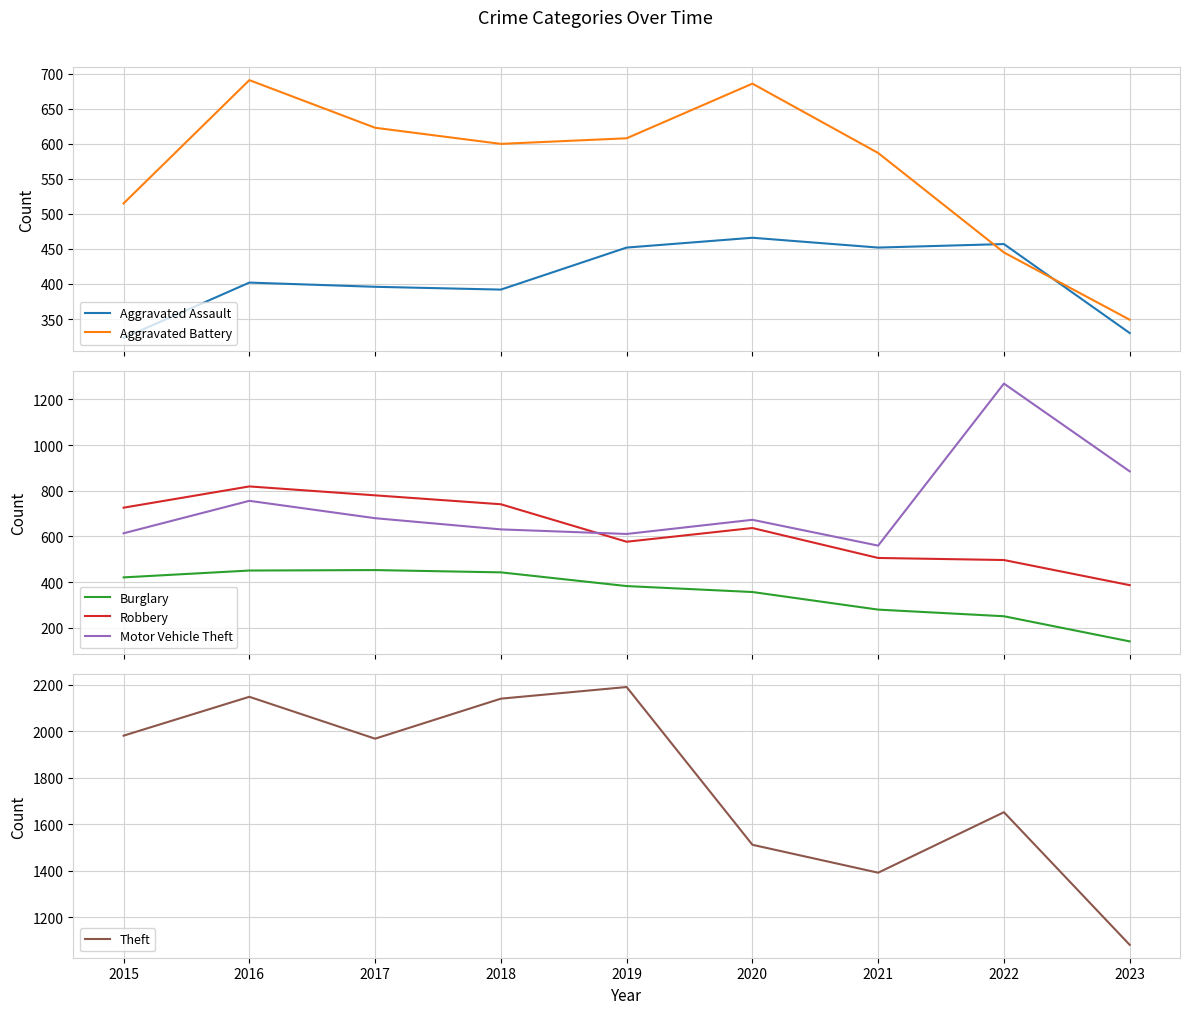

After their last crossing, which series has the higher values: Robbery or Aggravated Battery?

Robbery